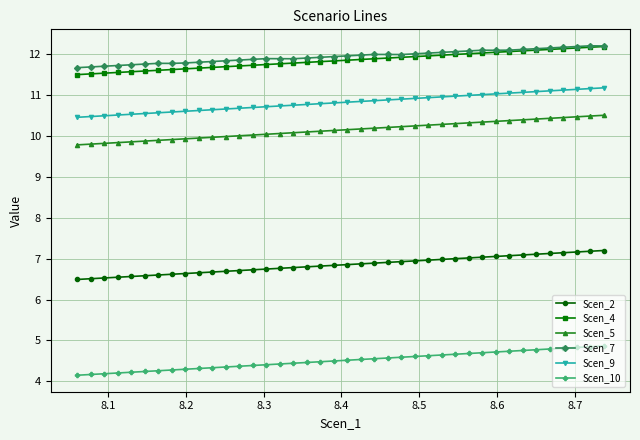

True or false: Scen_2 has more than 0 points higher than both neighbors.

False